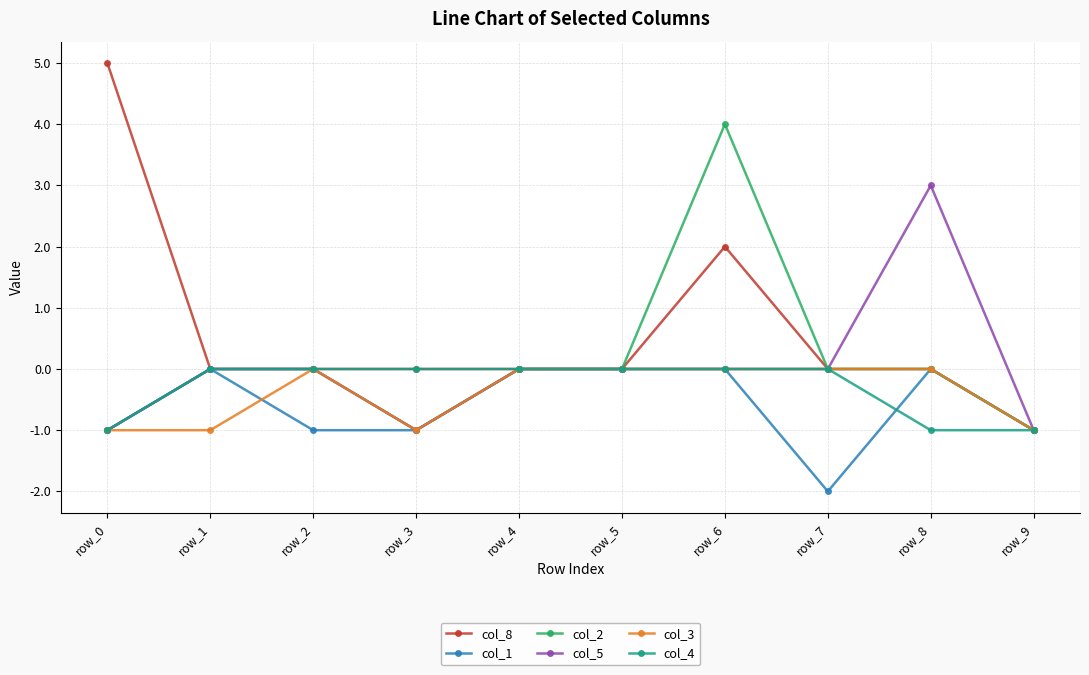

Which series changed the most between row_2 and row_6?

col_2